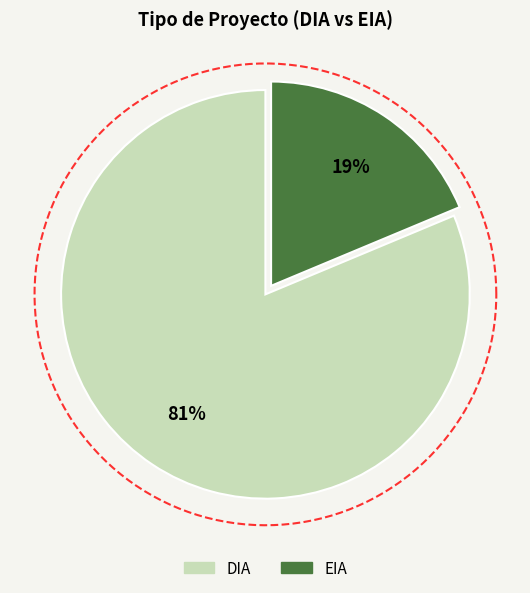

Which category accounts for the majority?

DIA